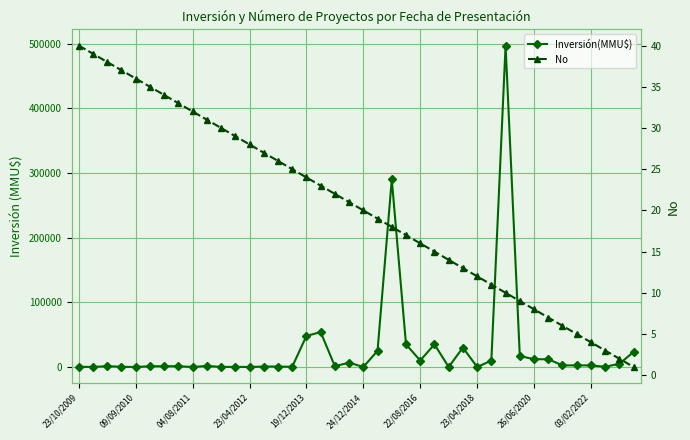

What are all the series names shown in the legend?

Inversión(MMU$), No